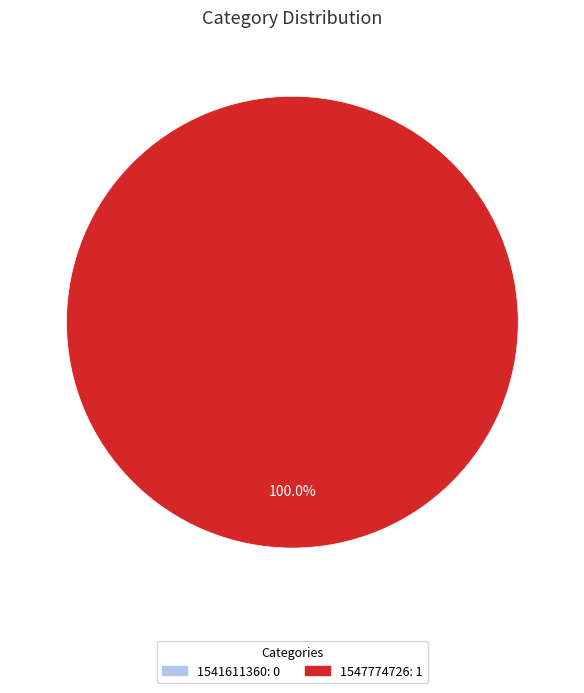

Is it true that 1541611360 is 14% of the pie?

False